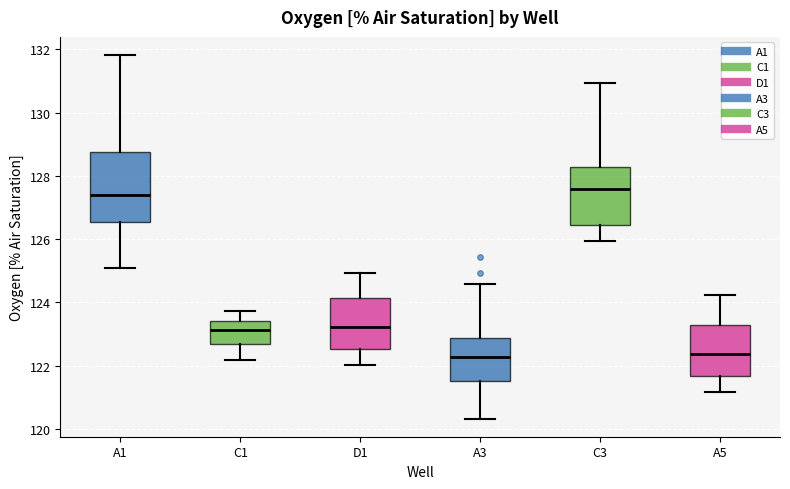

Where does the lower whisker of the box for A5 end on the y-axis? The values are not printed on the chart, so give them approximately, as read against the axis.

121.2